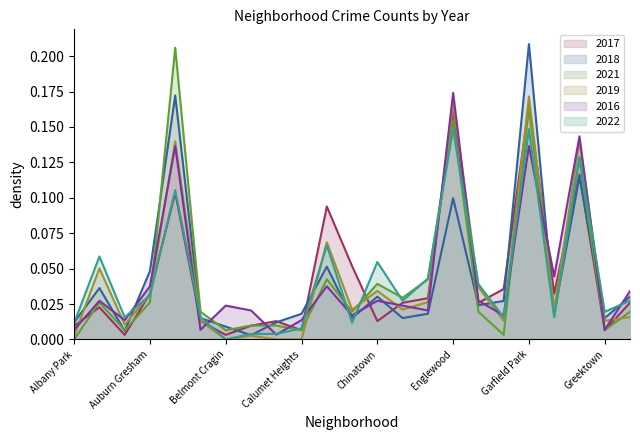

At which category is the sum across all series the highest?

Garfield Park